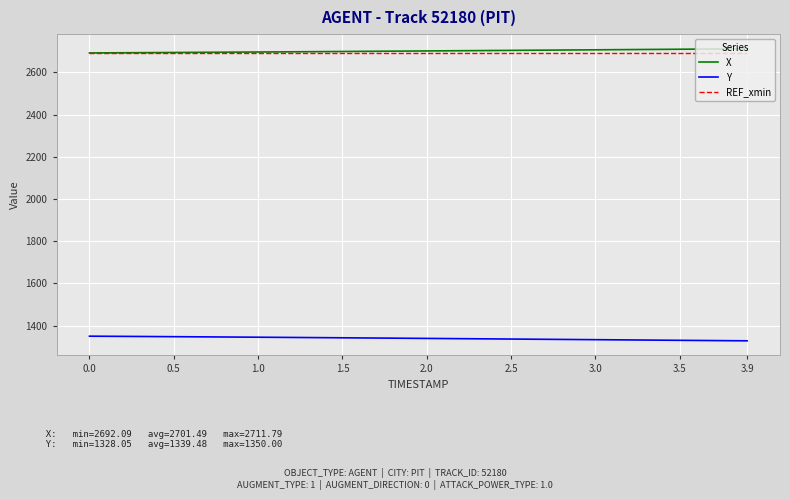

True or false: REF_xmin and Y cross at least once.

False